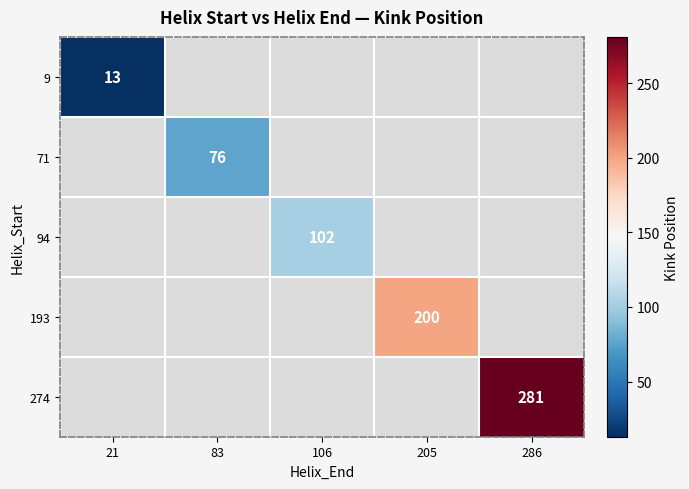

Which has a higher value, 106 or 286?

286